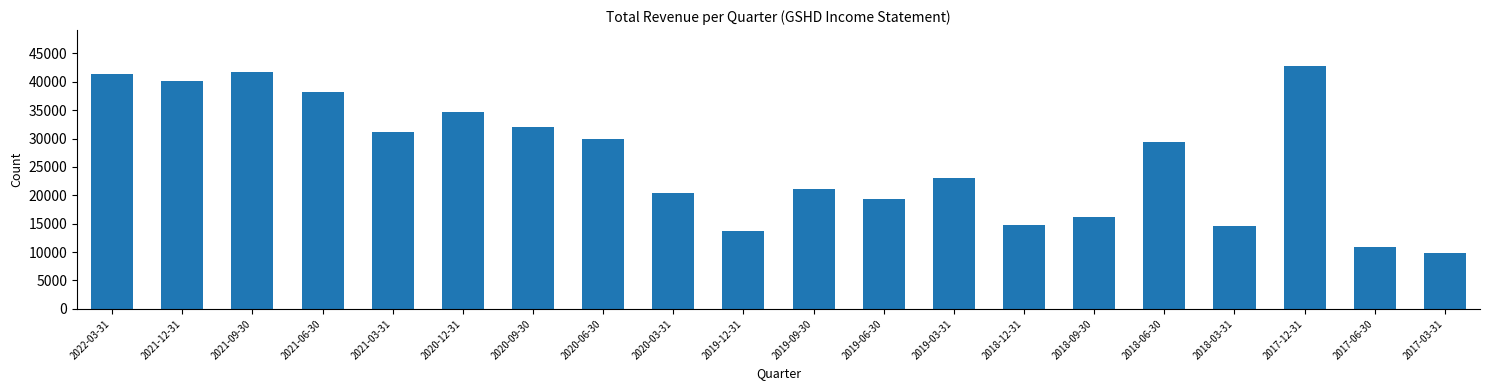

What is the ratio of the value at 2020-12-31 to the value at 2017-03-31?

3.5